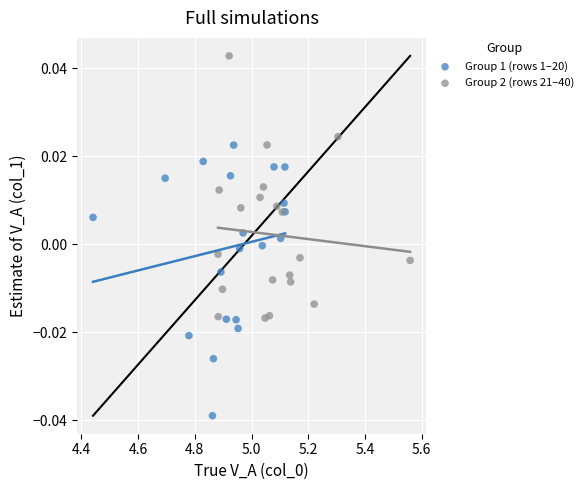

Which series reaches the minimum Y coordinate?

Group 1 (rows 1–20)